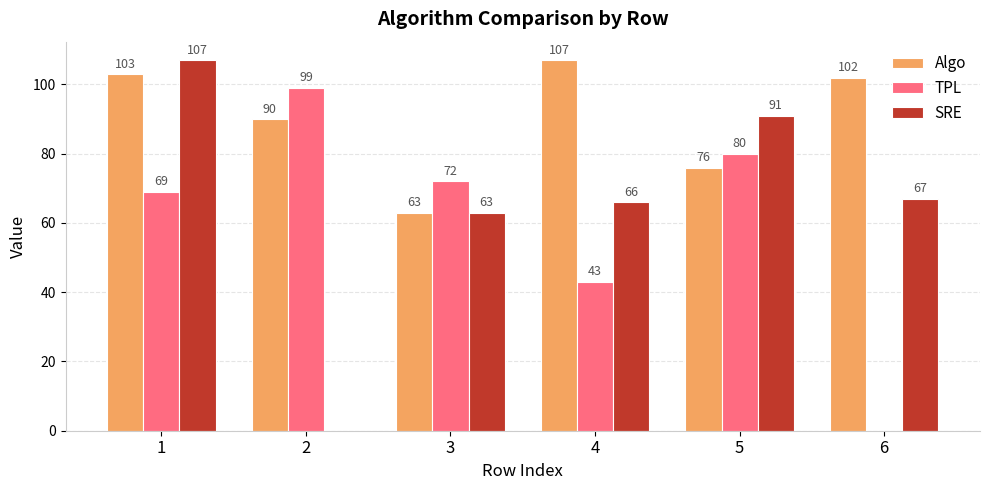

Reading right to left, extract all data points from this chart.

Algo: 6=102	5=76	4=107	3=63	2=90	1=103
TPL: 6=0	5=80	4=43	3=72	2=99	1=69
SRE: 6=67	5=91	4=66	3=63	2=0	1=107